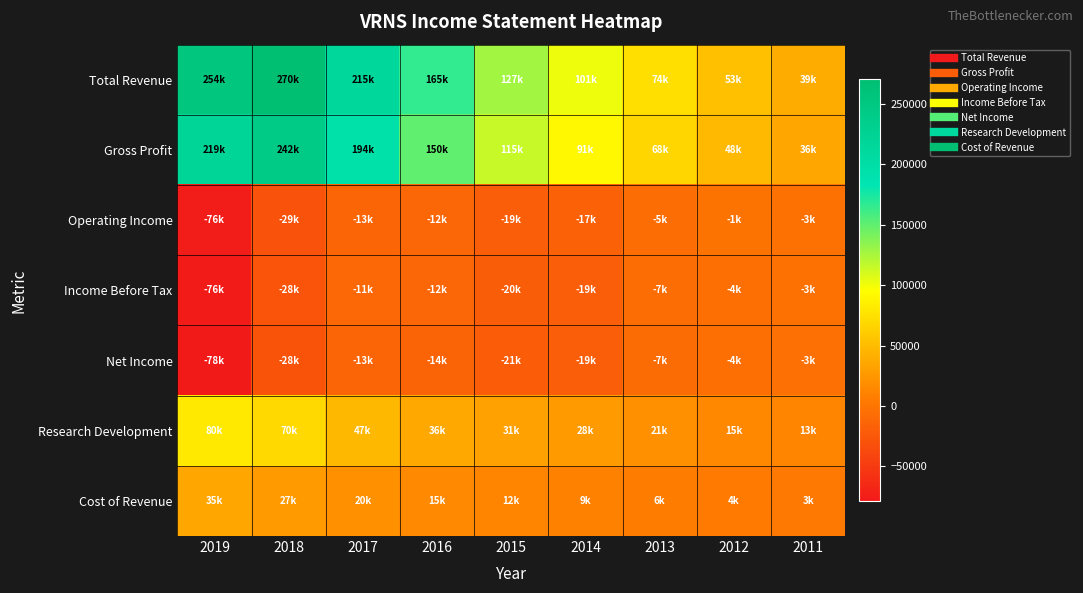

Reading right to left, list all the values displayed in this chart.

Total Revenue: 2011=39800	2012=53400	2013=74600	2014=101300	2015=127200	2016=165900	2017=215400	2018=270300	2019=254200
Gross Profit: 2011=36300	2012=48500	2013=68100	2014=91400	2015=115200	2016=150100	2017=194700	2018=242600	2019=219000
Operating Income: 2011=-3400	2012=-1600	2013=-5800	2014=-17300	2015=-19100	2016=-12000	2017=-13400	2018=-29100	2019=-76000
Income Before Tax: 2011=-3600	2012=-4600	2013=-7100	2014=-19000	2015=-20600	2016=-12900	2017=-11100	2018=-28200	2019=-76400
Net Income: 2011=-3800	2012=-4800	2013=-7500	2014=-19400	2015=-21300	2016=-14200	2017=-13800	2018=-28600	2019=-78800
Research Development: 2011=13000	2012=15000	2013=21000	2014=28100	2015=31800	2016=36700	2017=47400	2018=70000	2019=80800
Cost of Revenue: 2011=3500	2012=4900	2013=6500	2014=9900	2015=12000	2016=15700	2017=20700	2018=27700	2019=35100